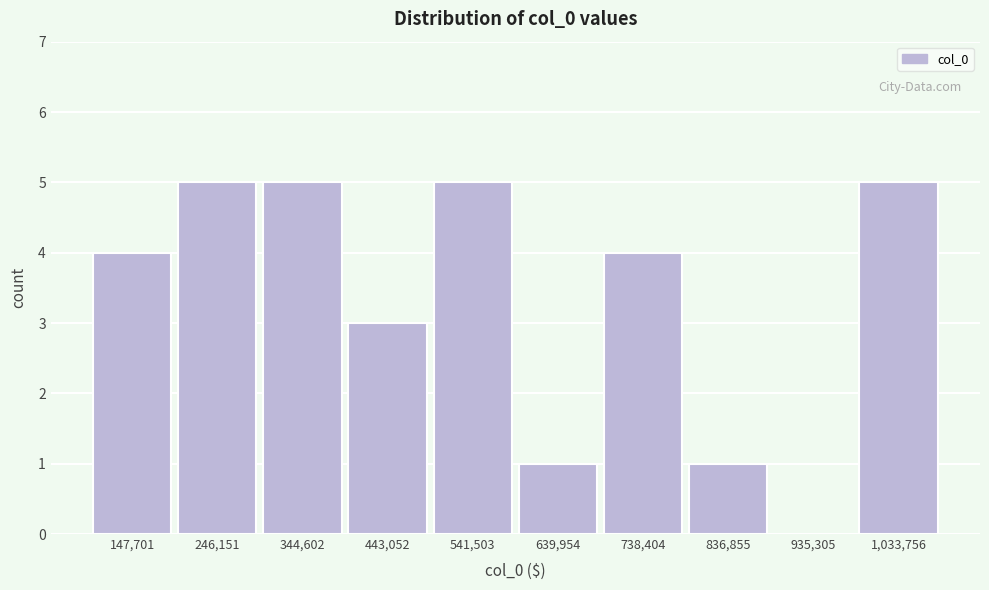

Reading left to right, extract all data points from this chart.

147,701=4	246,151=5	344,602=5	443,052=3	541,503=5	639,954=1	738,404=4	836,855=1	935,305=0	1,033,756=5